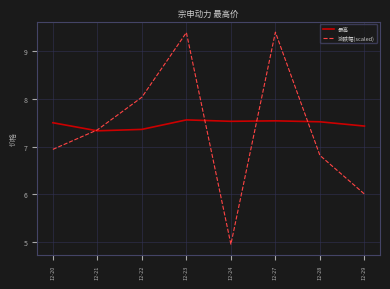

Between 12-22 and 12-29, which series saw the biggest shift?

涨跌幅(scaled)